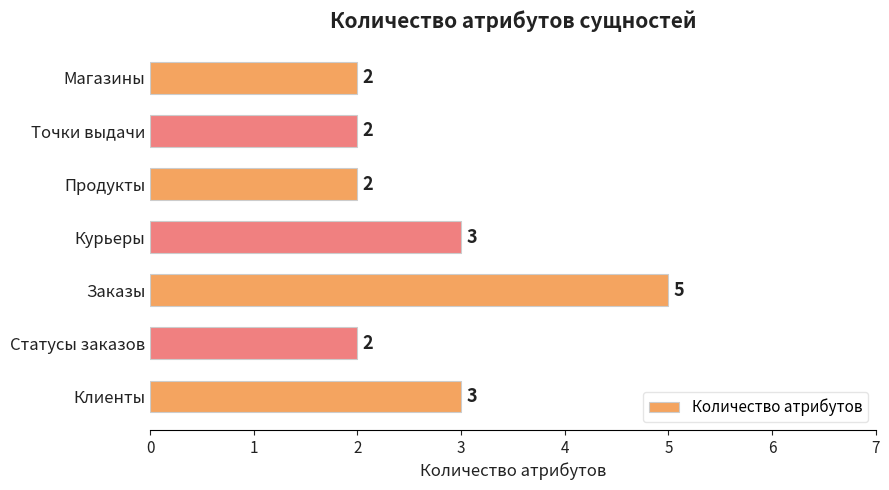

Count the values in the range 2 to 3.

6